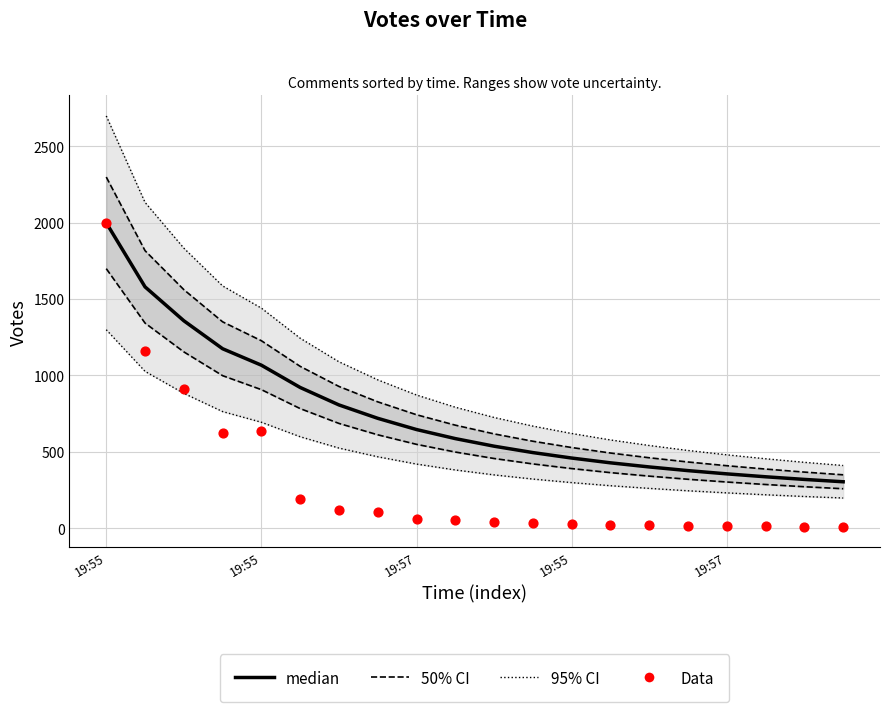

Which series contains the lowest Y value?

Data